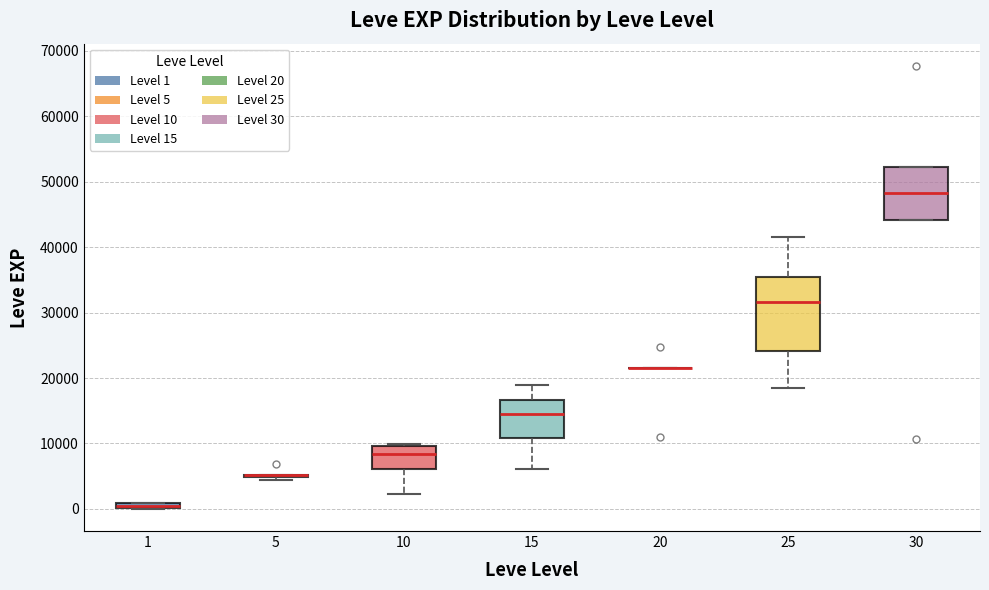

Where does the lower whisker of the box at x = 10 end on the y-axis? The values are not printed on the chart, so give them approximately, as read against the axis.

2000